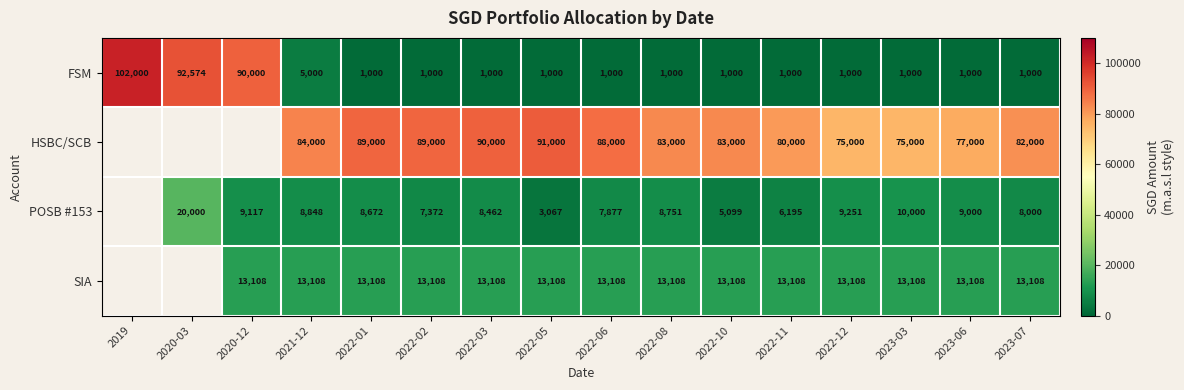

What is the total value across all series at 2022-01?

111780